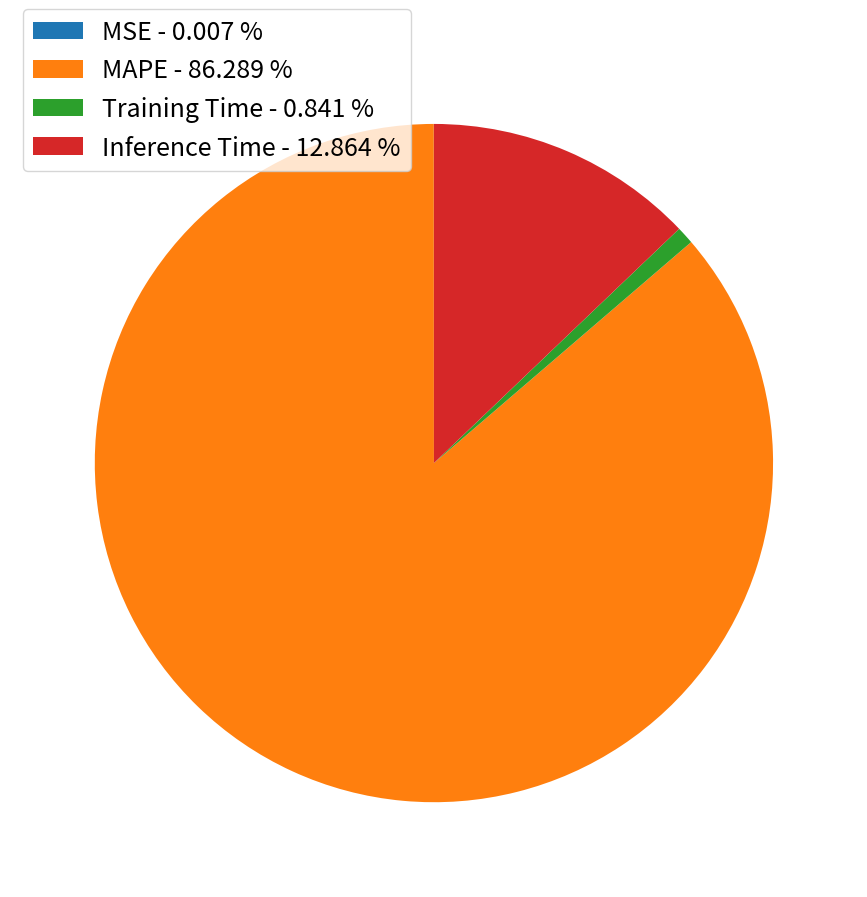

Is there a majority slice in this chart?

Yes